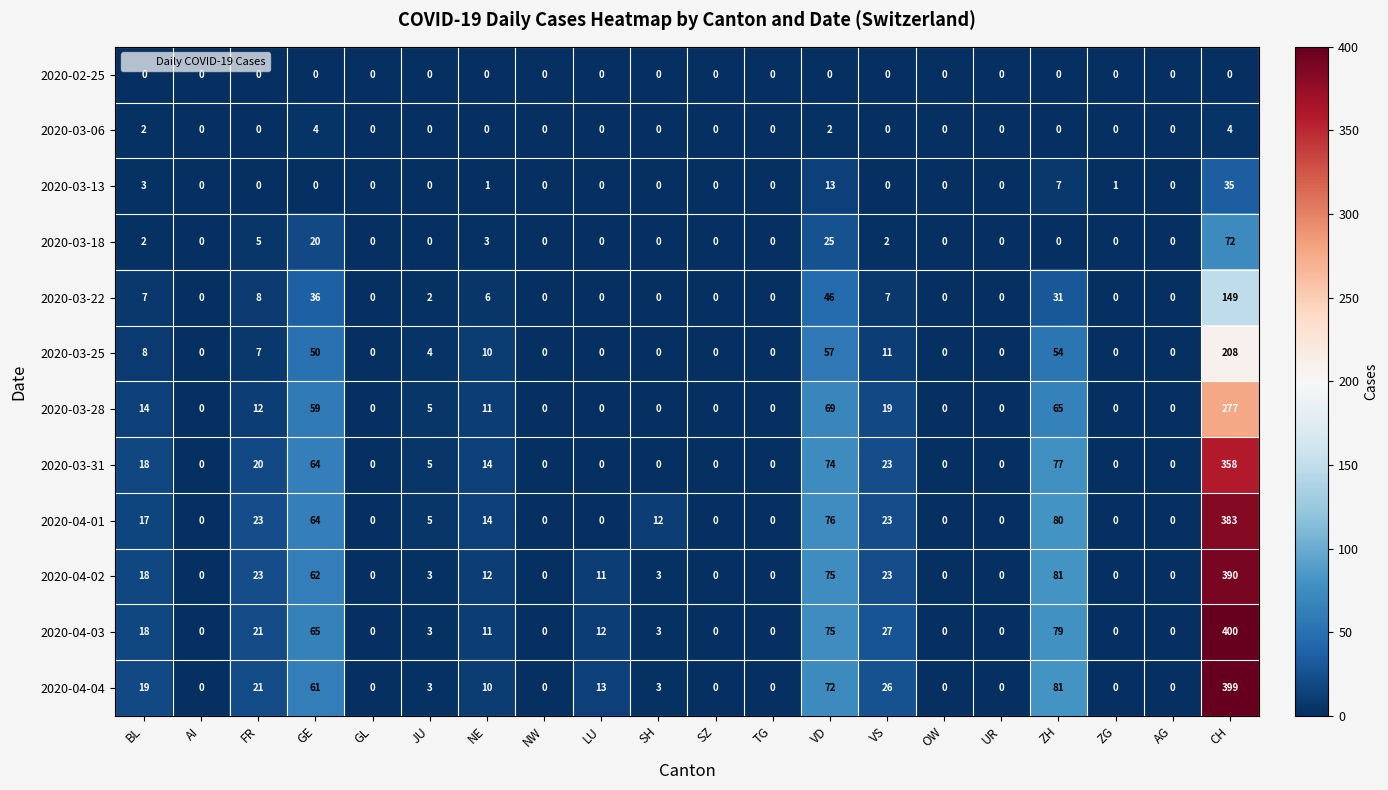

At which label is 2020-03-25 closest to 104?

VD